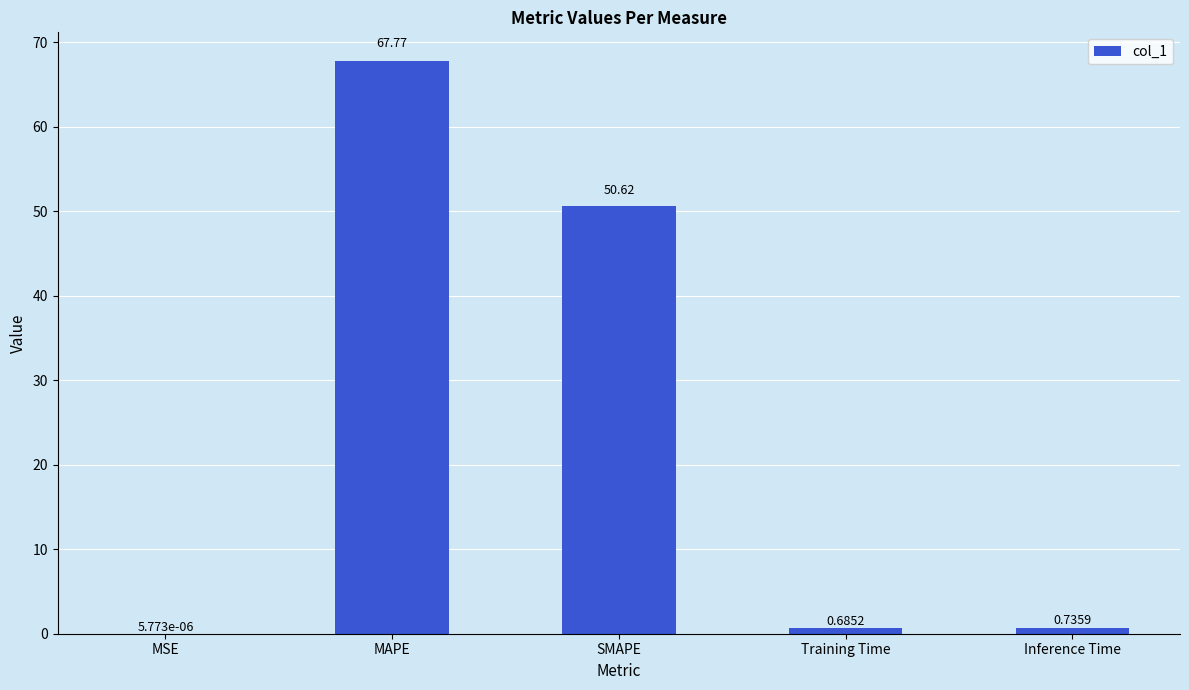

Are the bars horizontal?

No